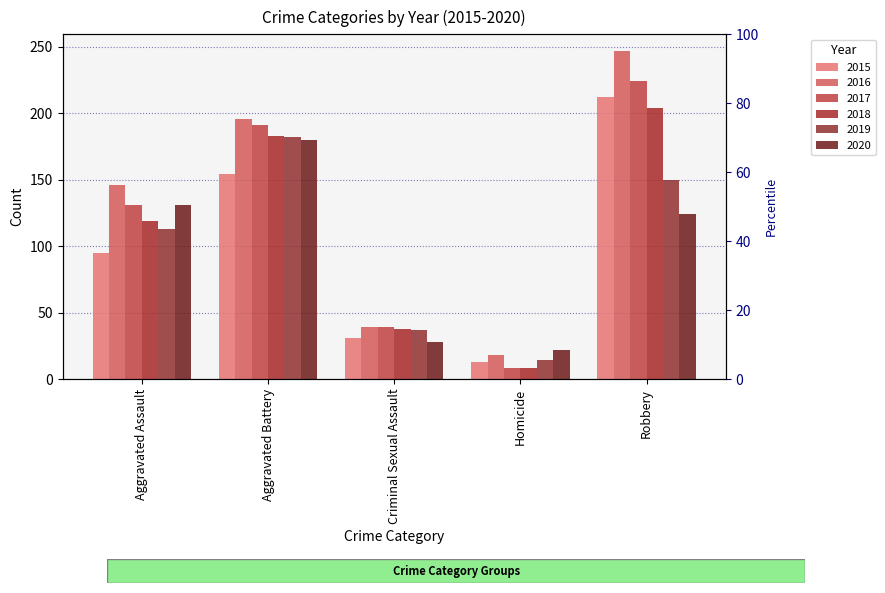

What is the difference between the maximum and minimum values in the 2019 series?

168